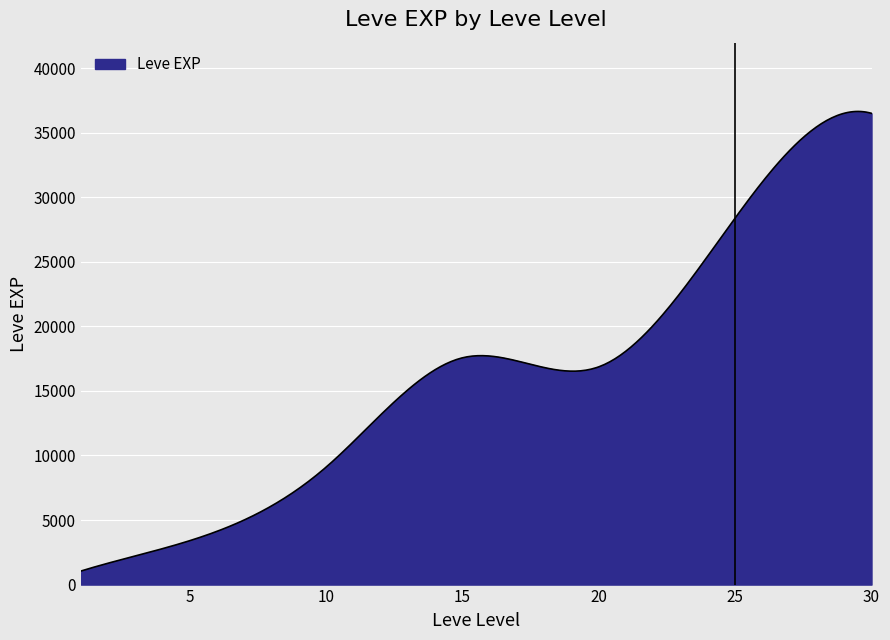

What is the minimum value shown in the chart?

1048.0